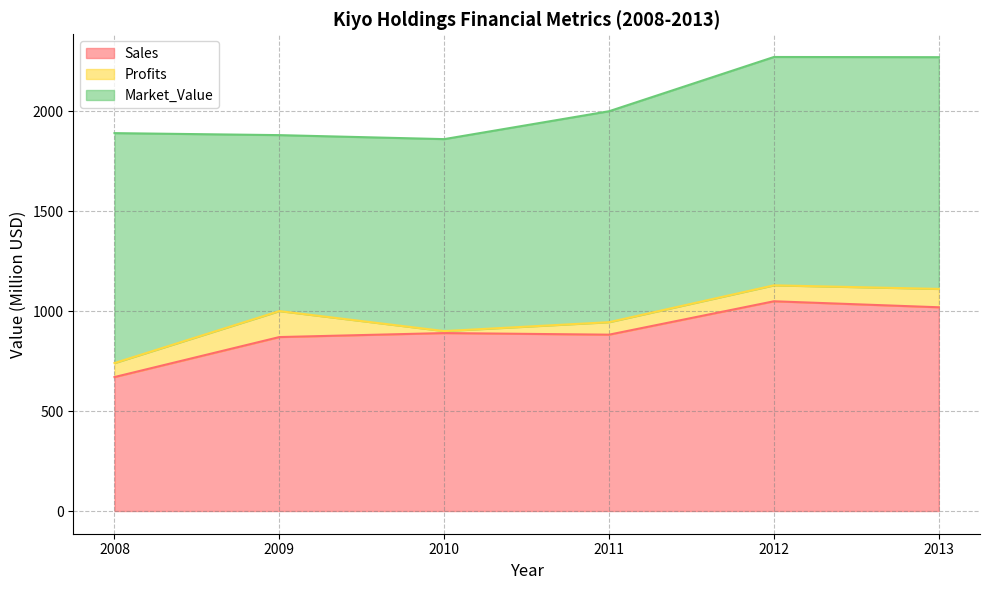

How many distinct data groups are displayed?

3